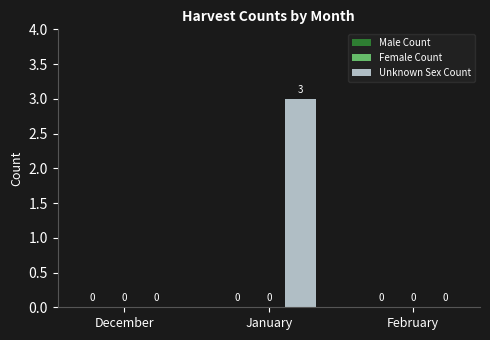

The value at December is 0. True or false?

True